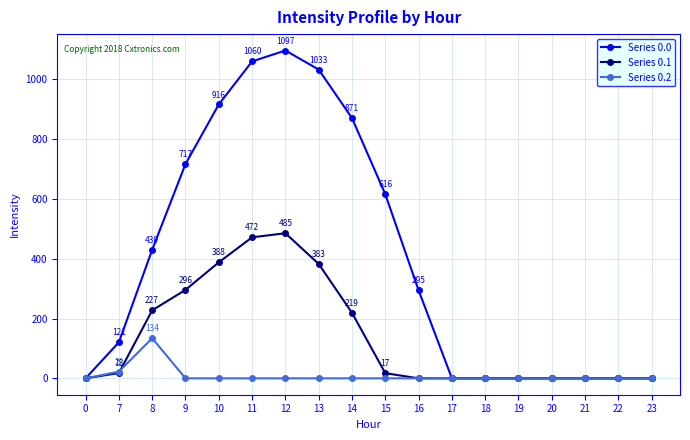

In Series 0.1, how many points are higher than both neighbors (excluding endpoints)?

1